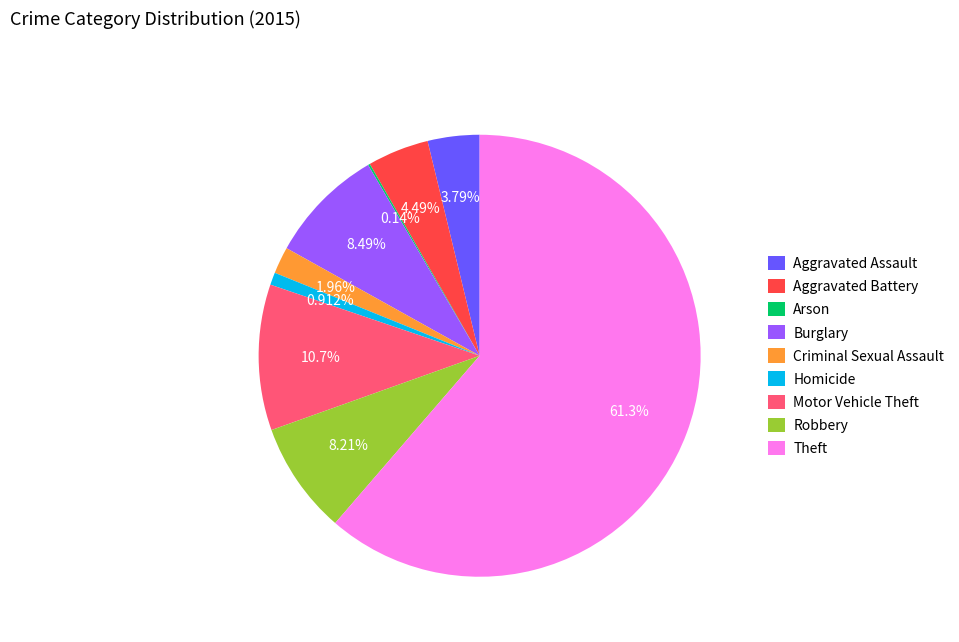

Combined, do Robbery and Theft account for over 50%?

Yes